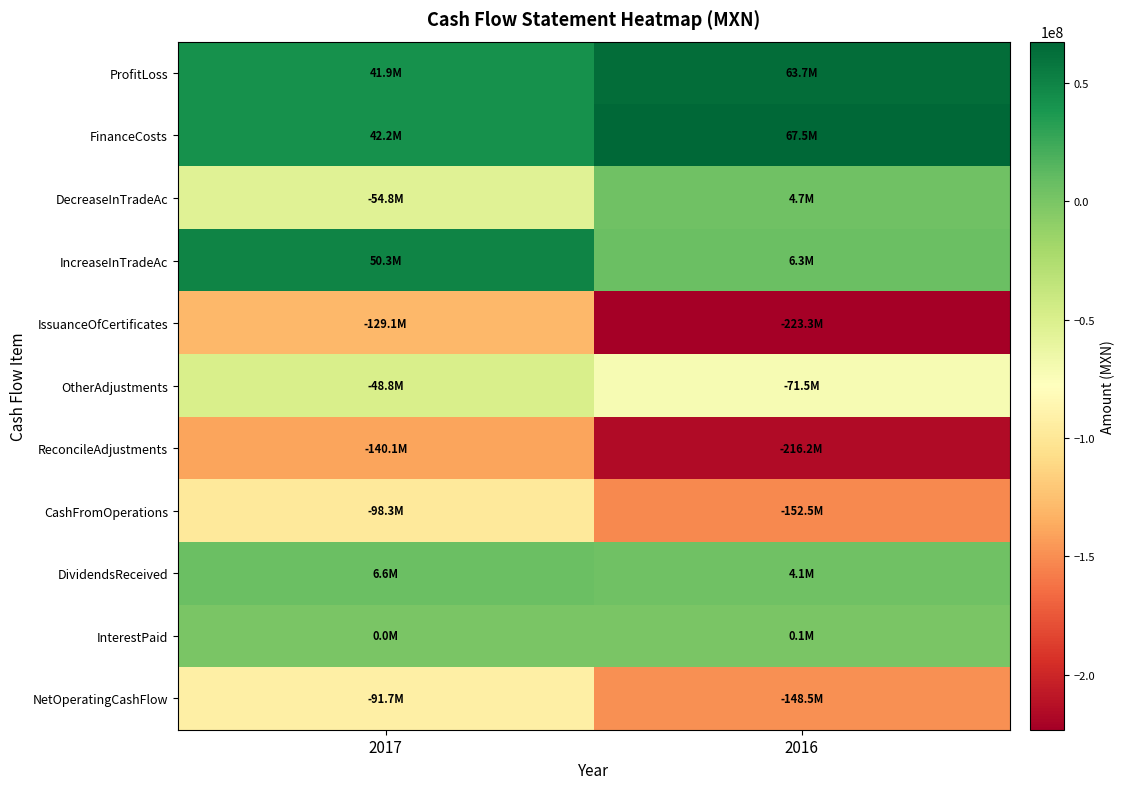

Which series has the largest total across all categories?

FinanceCosts